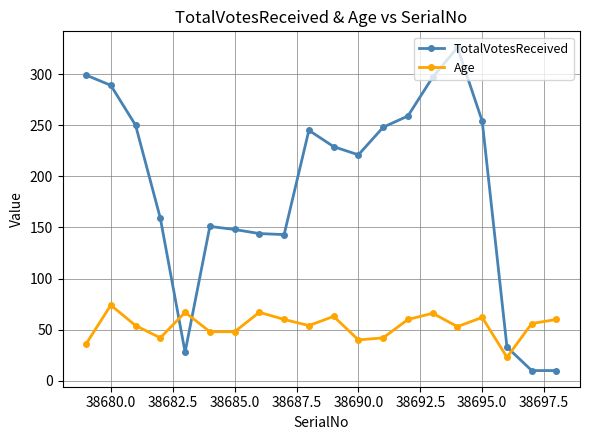

How many lines are shown in the chart?

2